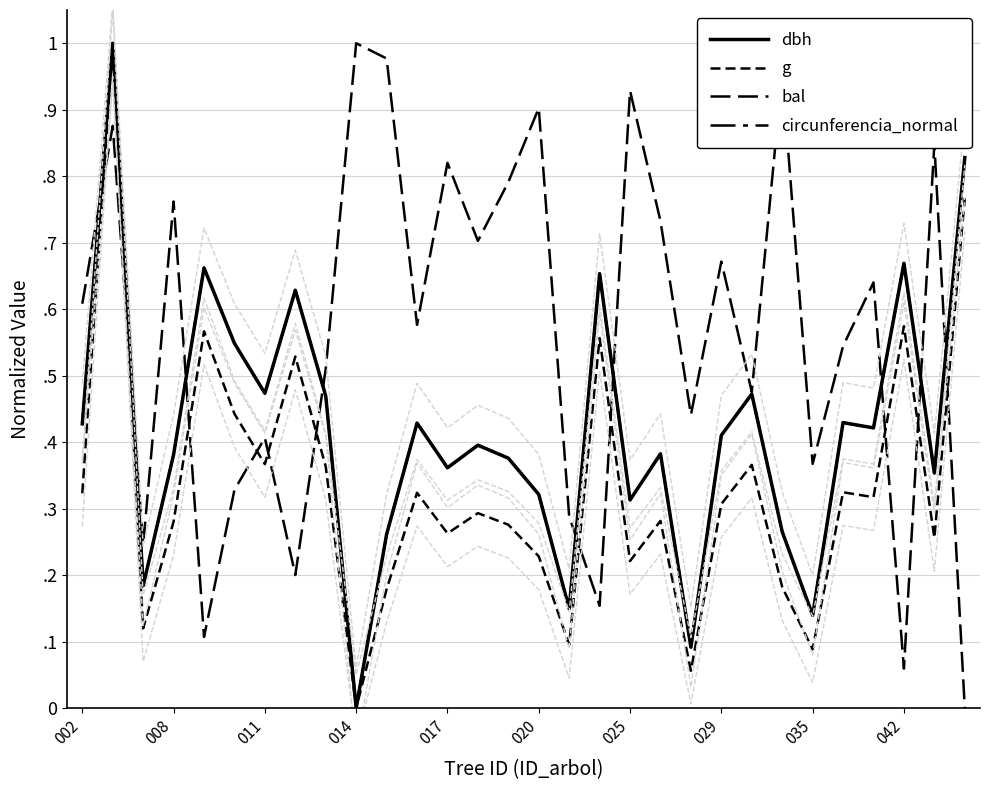

Which series has the largest range (max minus min)?

dbh